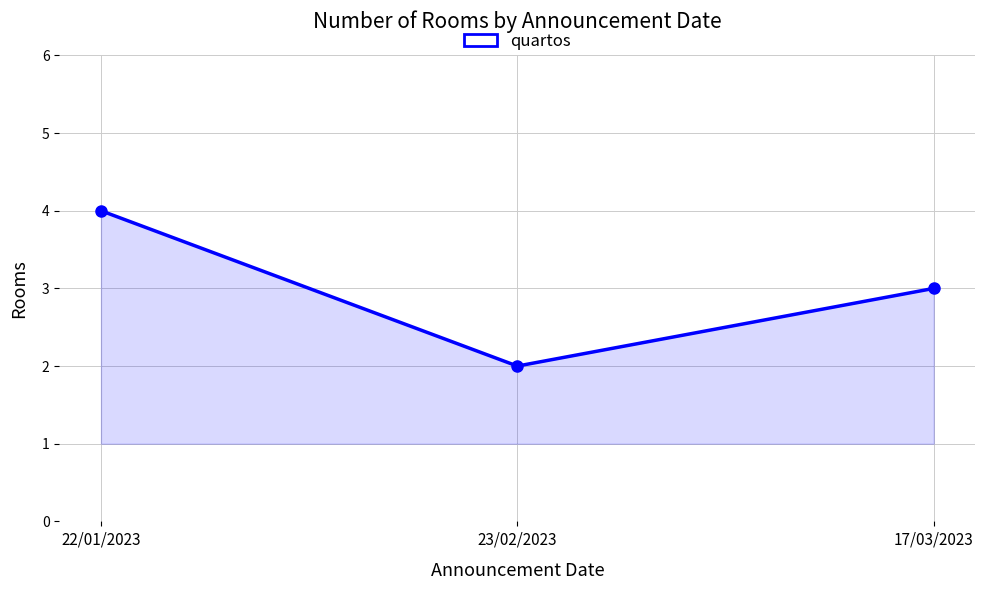

What is the difference between the values at 23/02/2023 and 17/03/2023?

1